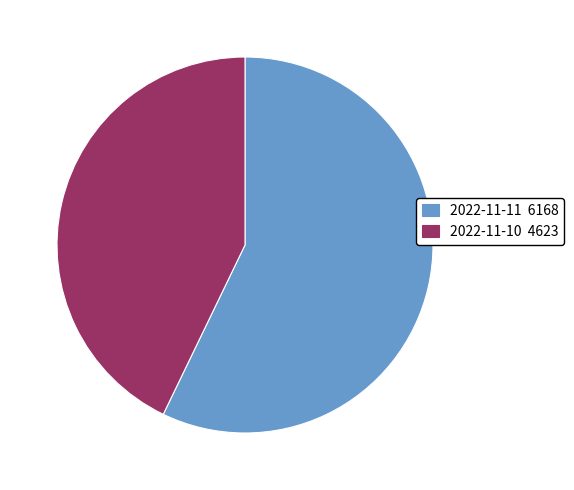

True or false: 2022-11-10 accounts for 29% of the total.

False